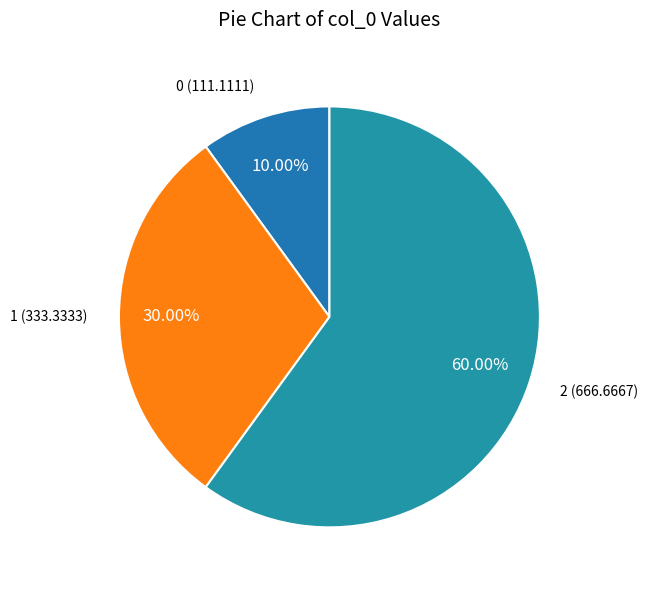

Is there any slice that represents more than half of the pie?

Yes